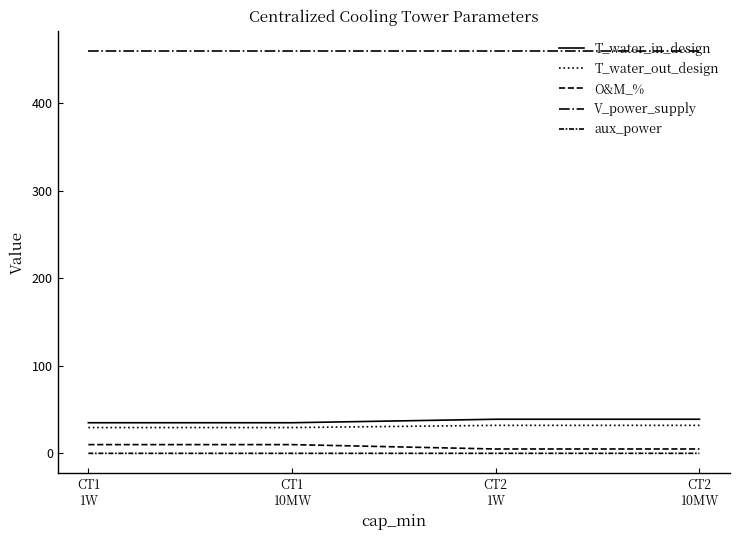

How many lines are shown in the chart?

5